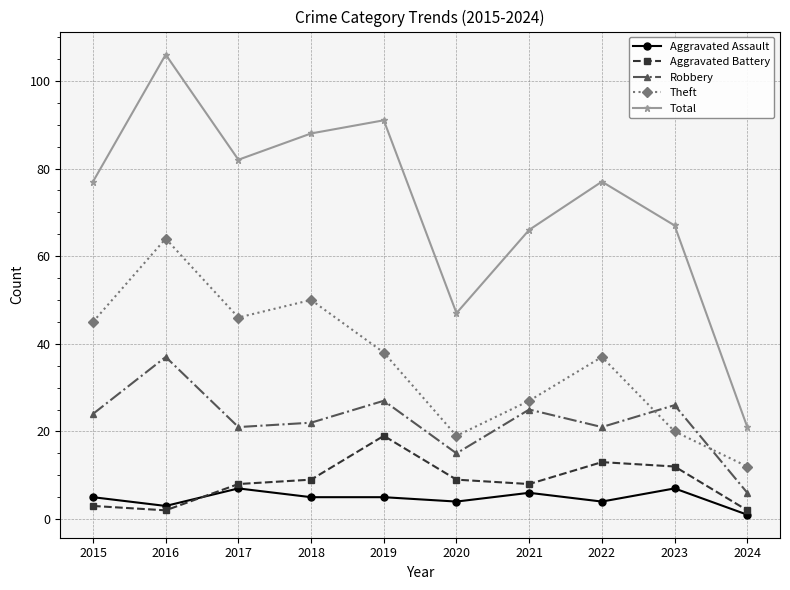

The Aggravated Battery series shows 13 at 2018. True or false?

False